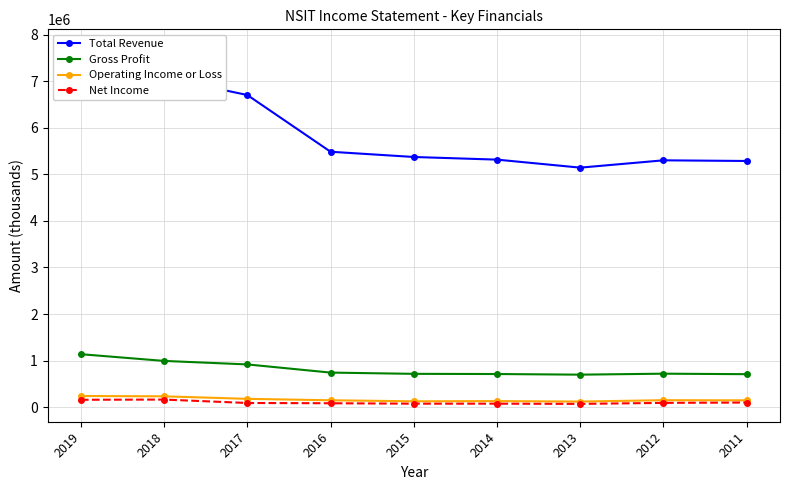

How many values in the Total Revenue series are below 5373100?

4